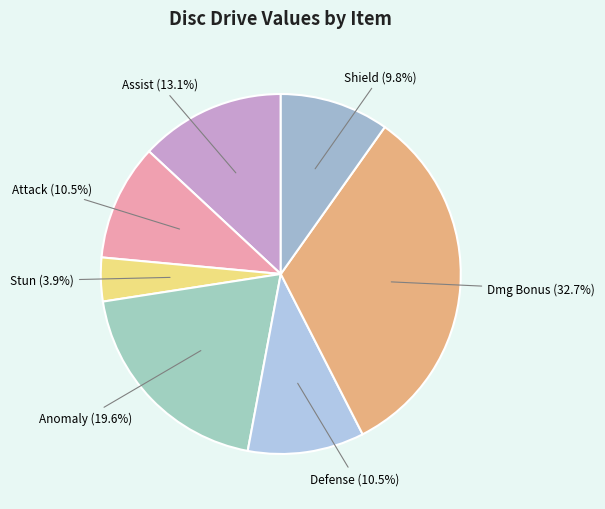

Is Assist (13.1%) the majority of the pie?

No